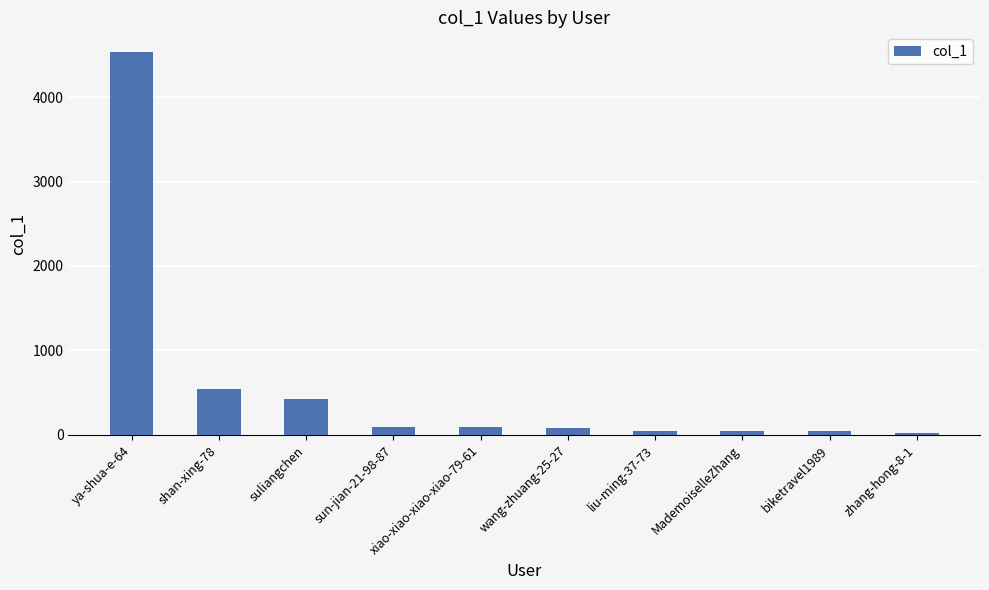

The value at shan-xing-78 is 541. True or false?

True